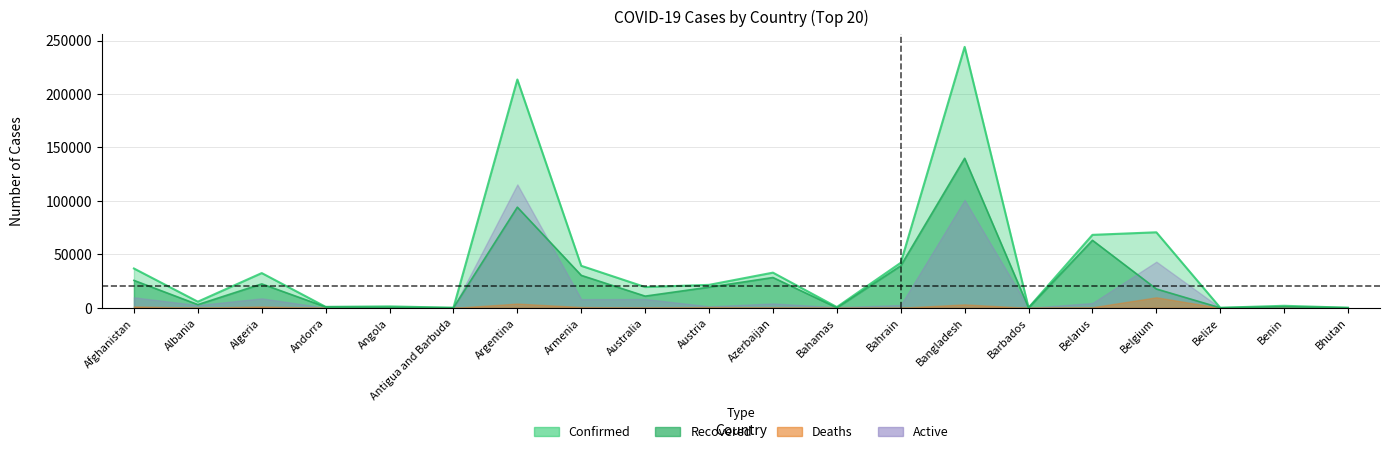

Which category has the highest value in the Confirmed series?

Bangladesh